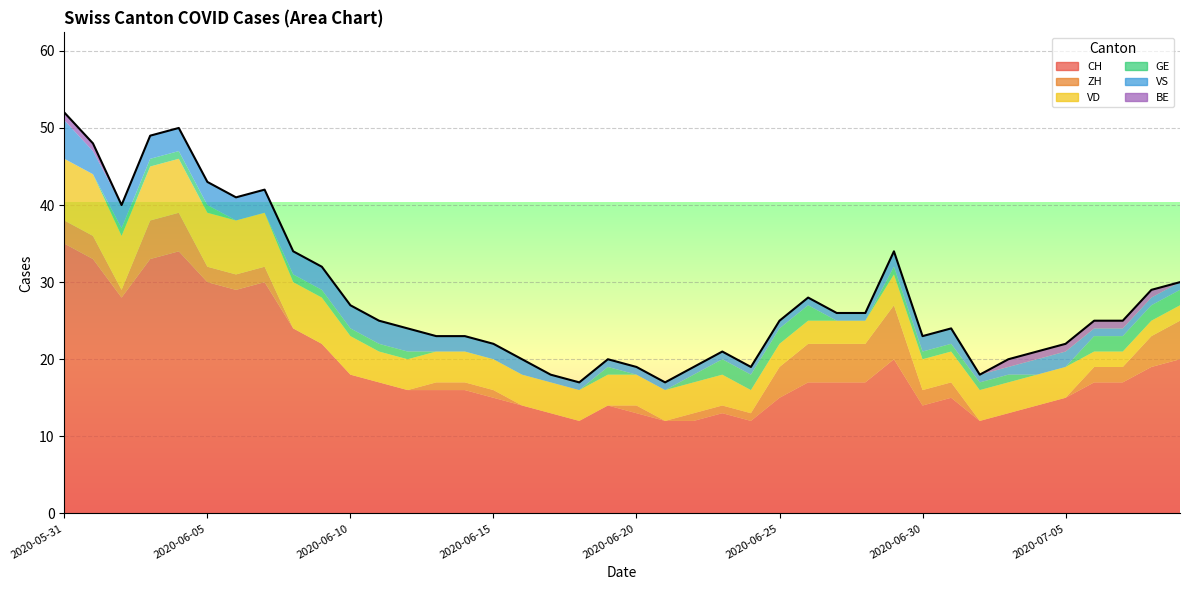

True or false: CH and BE cross at least once.

False